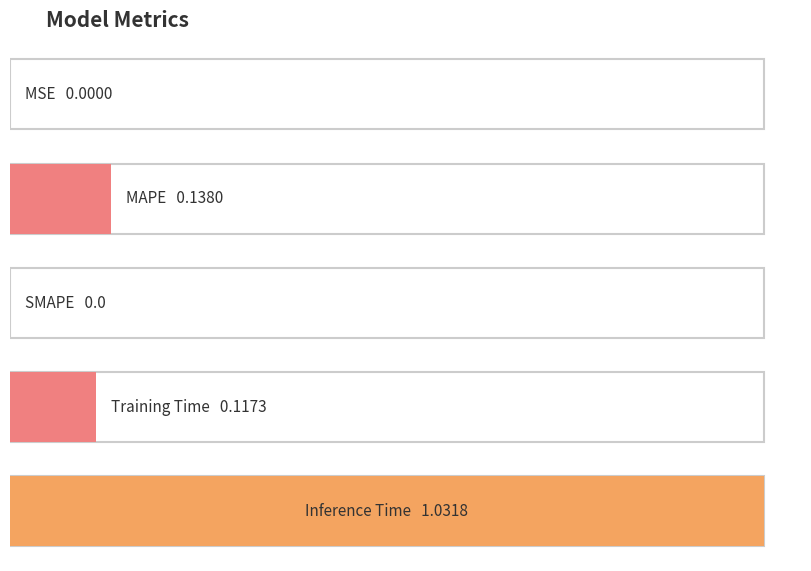

Are the bars grouped side by side (vs. stacked)?

No